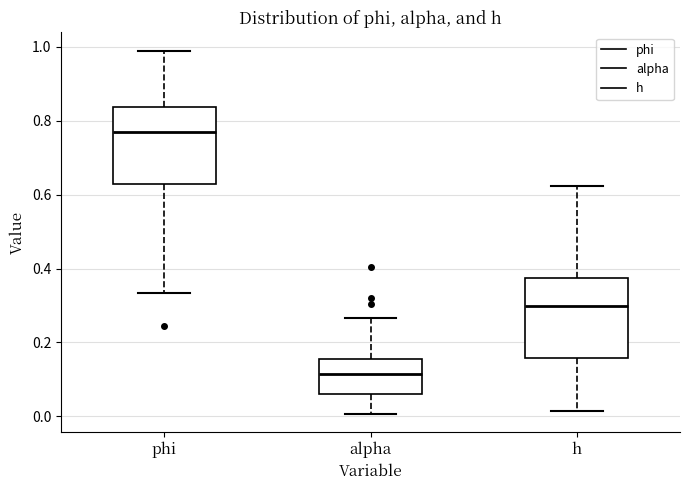

Reading left to right, transcribe this box plot: for each box, give where its median line is, the range the box spans, and where its two whiskers end, as read against the y-axis. The values are not printed on the chart, so give them approximately, as read against the axis.

phi: median 0.78, box 0.62 to 0.84, whiskers 0.34 to 0.98
alpha: median 0.12, box 0.06 to 0.16, whiskers 0.00 to 0.26
h: median 0.30, box 0.16 to 0.38, whiskers 0.02 to 0.62